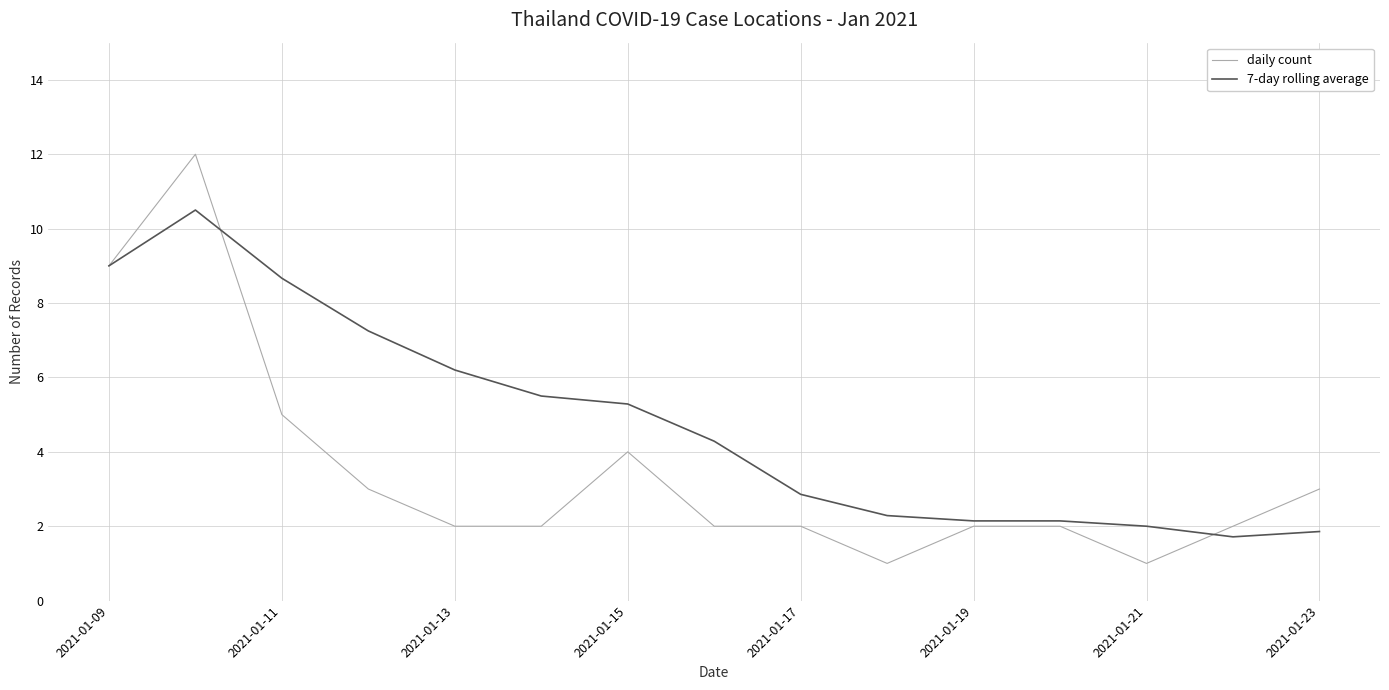

Rank the series by their maximum value, from lowest to highest.

7-day rolling average, daily count